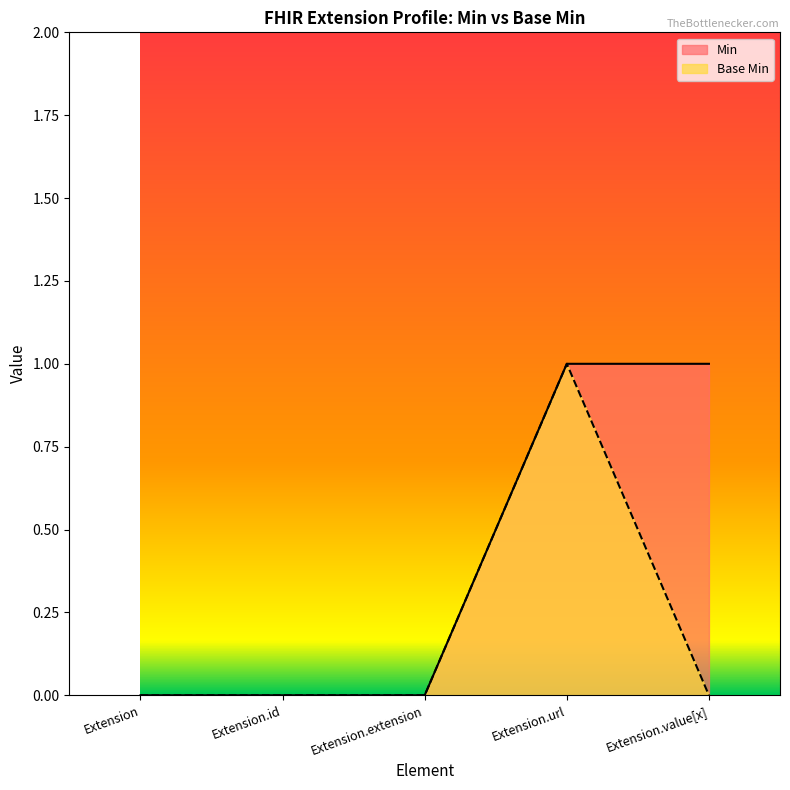

How many data points in Base Min are above 0?

1